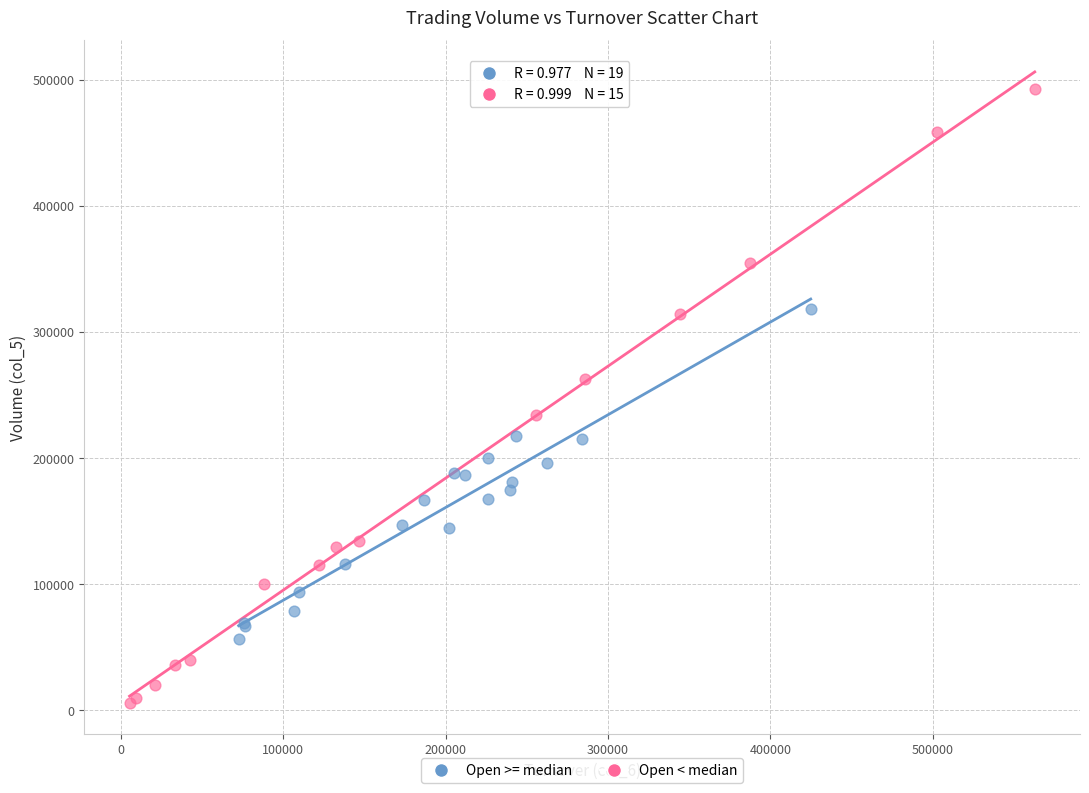

Which series contains the lowest Y value?

Open < median